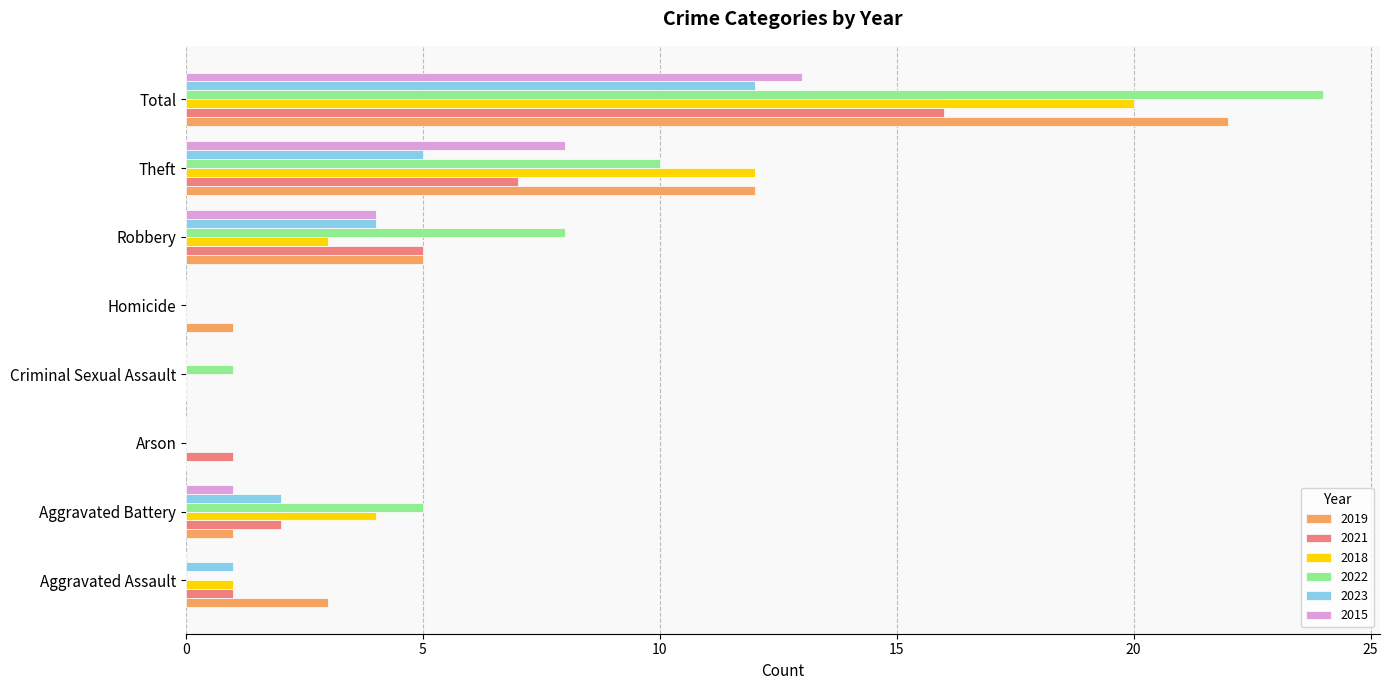

Which series has the largest total across all categories?

2022